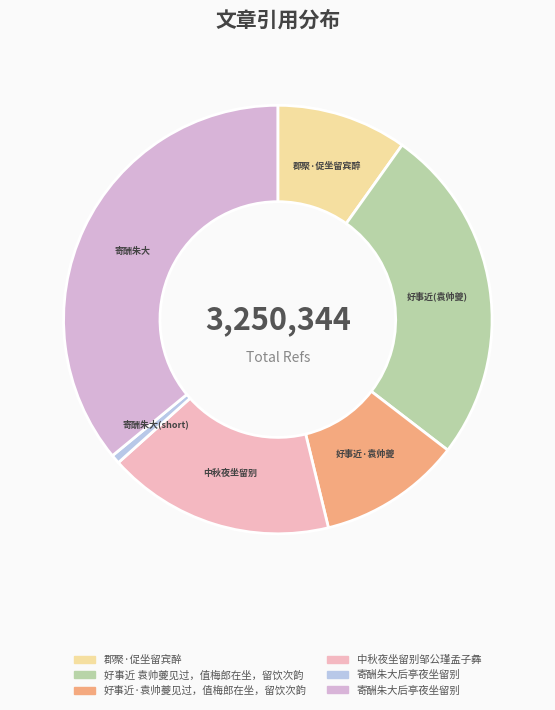

How many slices are in this pie chart?

6